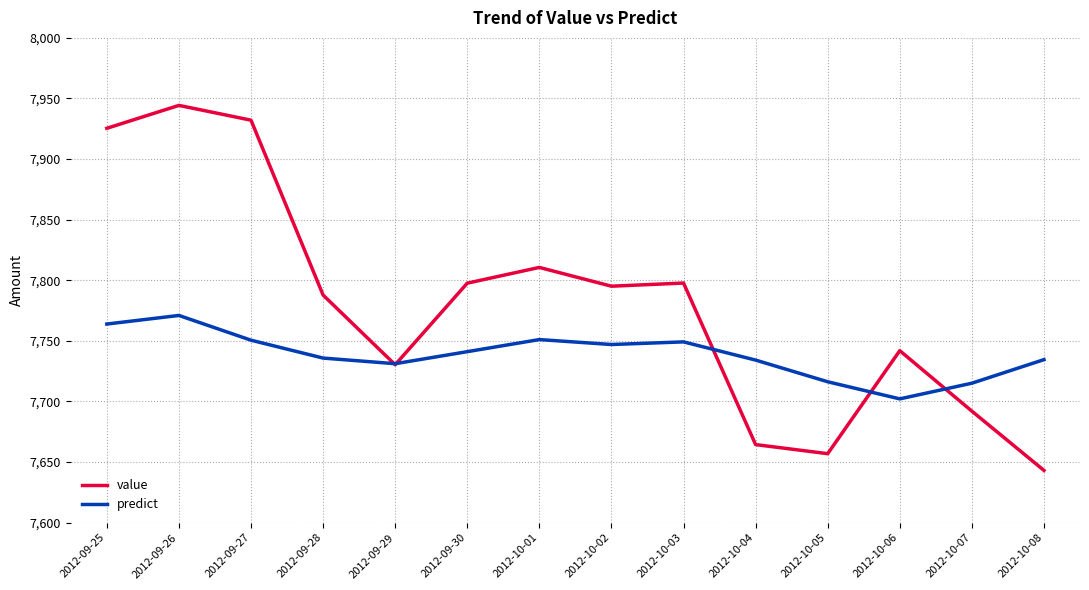

The value of value at 2012-10-02 is 3437.8. True or false?

False